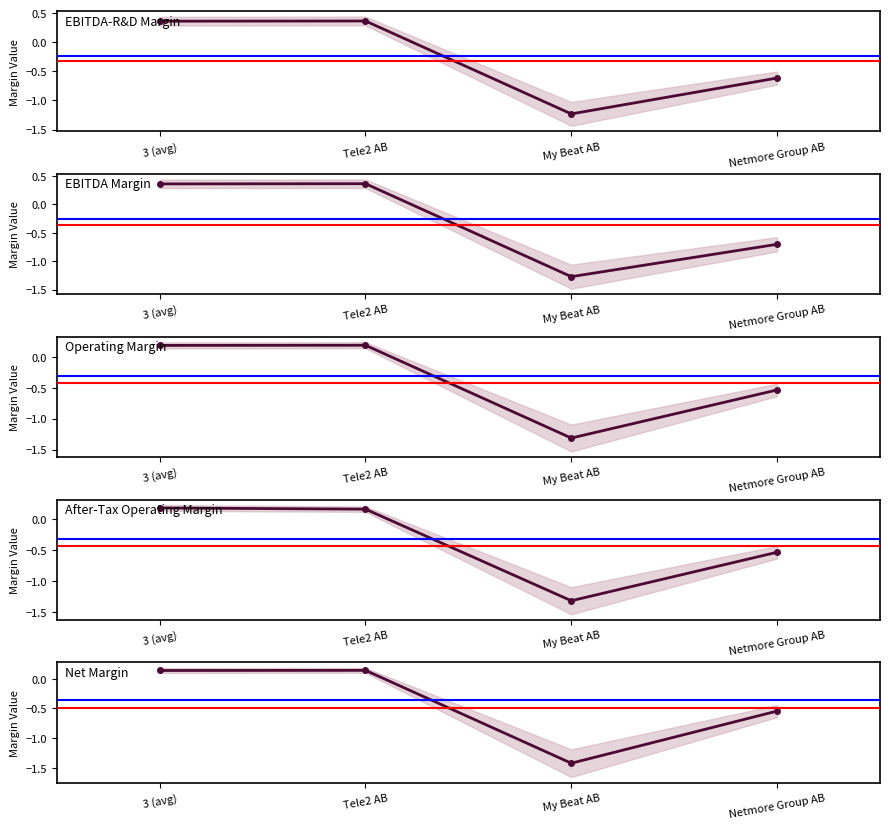

Between Tele2 AB and 3 (avg), which is larger?

Tele2 AB